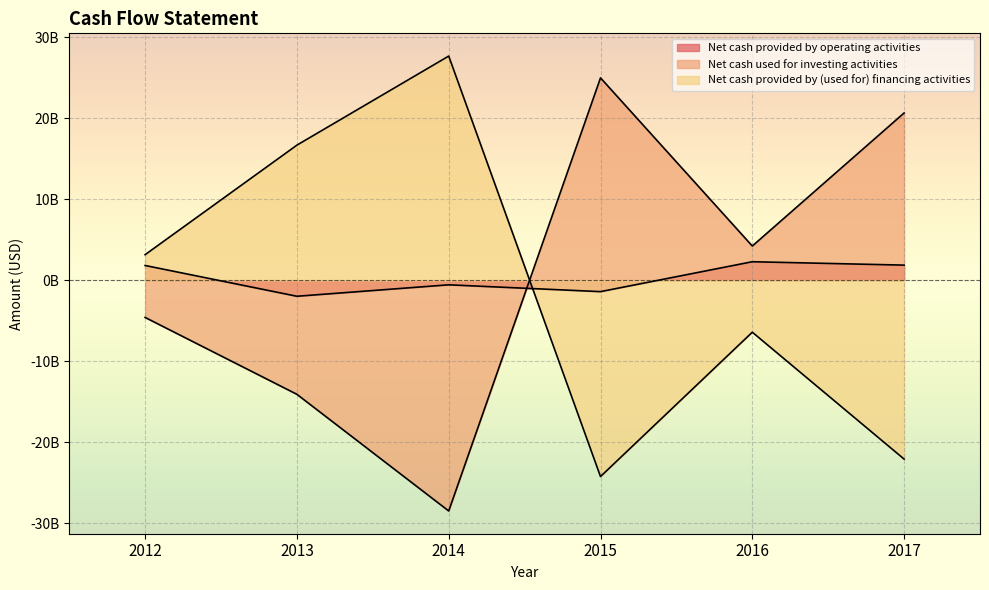

At which category does Net cash provided by (used for) financing activities reach its first local valley?

2015